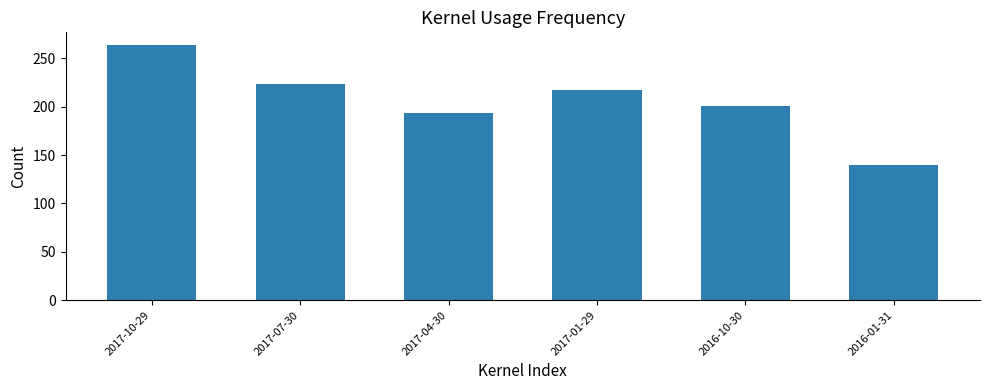

Which has a higher value, 2016-10-30 or 2017-04-30?

2016-10-30